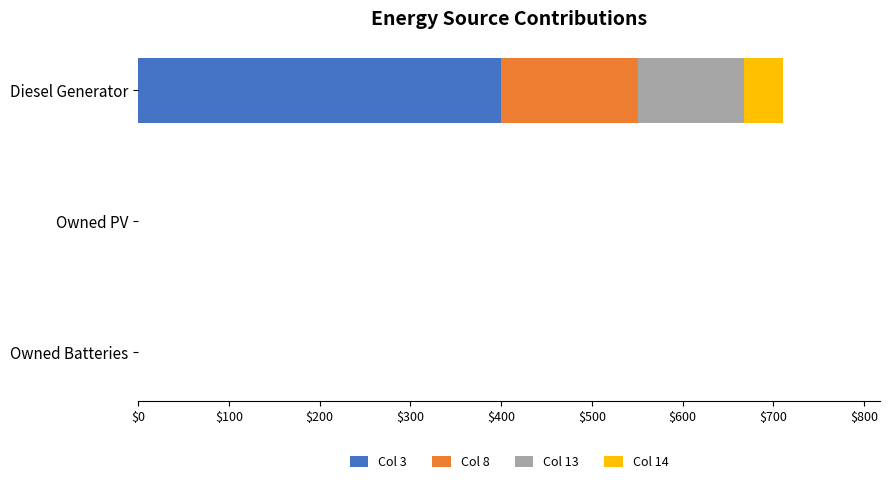

At which category is the sum across all series the highest?

Diesel Generator